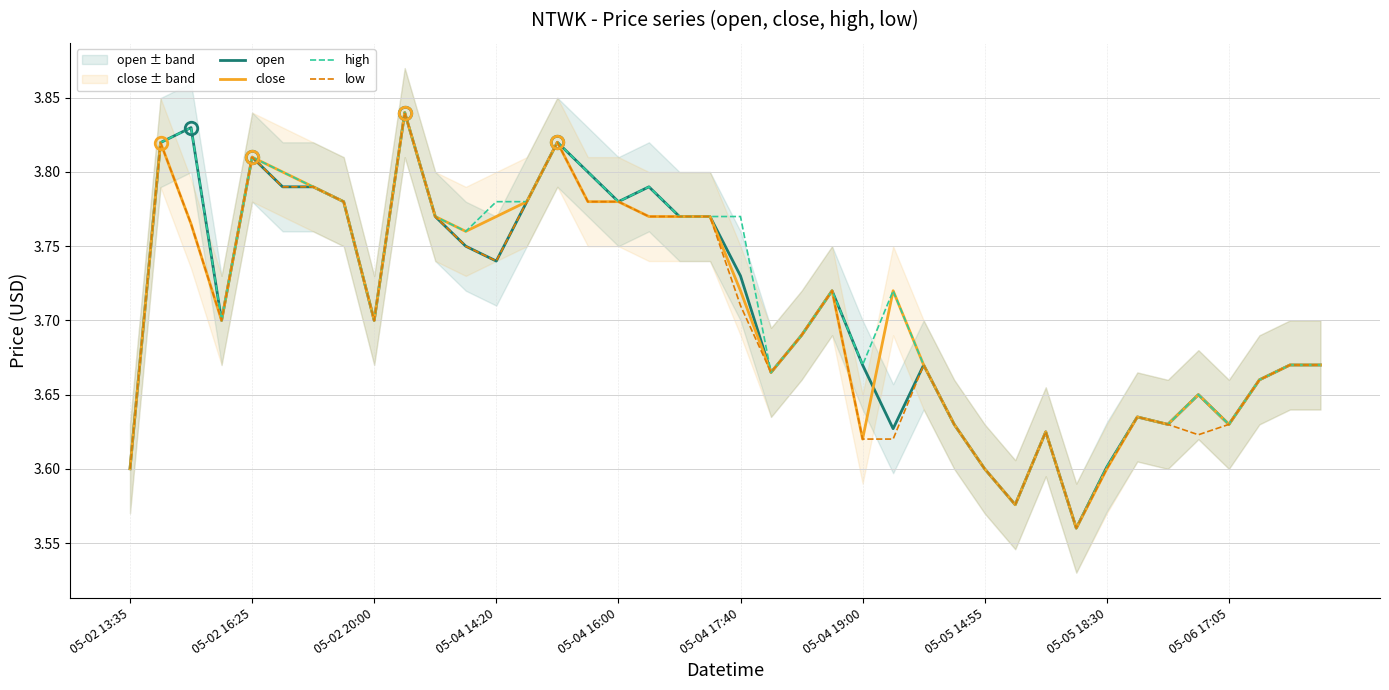

What are all the series names shown in the legend?

open, close, high, low